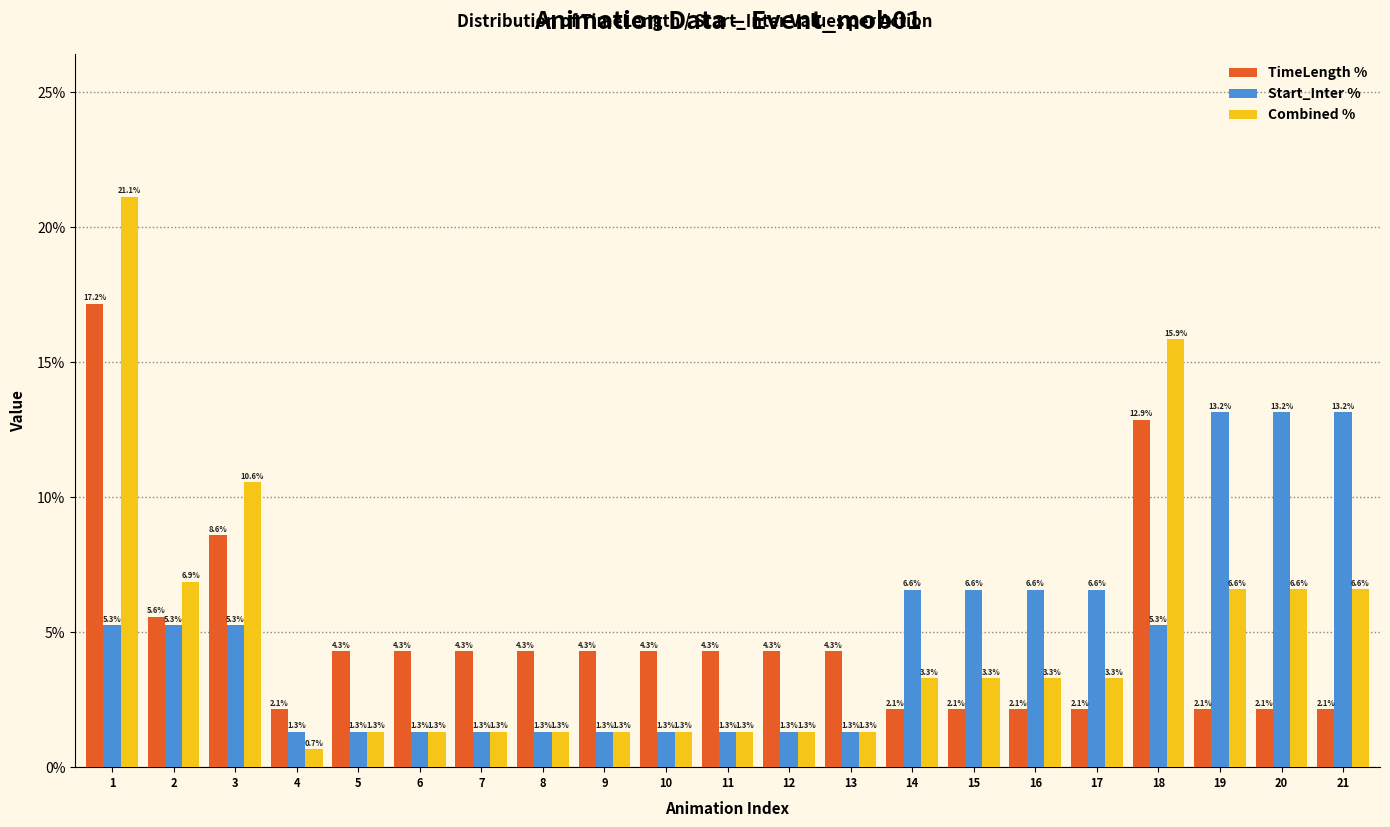

Reading right to left, extract all data points from this chart.

TimeLength %: 2.1	2.1	2.1	12.9	2.1	2.1	2.1	2.1	4.3	4.3	4.3	4.3	4.3	4.3	4.3	4.3	4.3	2.1	8.6	5.6	17.2
Start_Inter %: 13.2	13.2	13.2	5.3	6.6	6.6	6.6	6.6	1.3	1.3	1.3	1.3	1.3	1.3	1.3	1.3	1.3	1.3	5.3	5.3	5.3
Combined %: 6.6	6.6	6.6	15.9	3.3	3.3	3.3	3.3	1.3	1.3	1.3	1.3	1.3	1.3	1.3	1.3	1.3	0.7	10.6	6.9	21.1